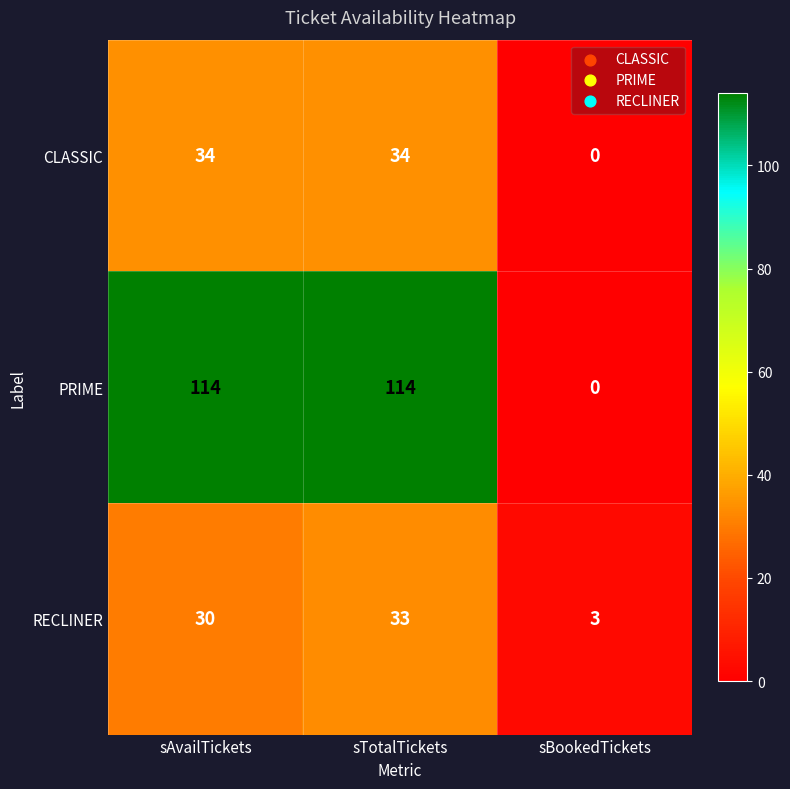

The PRIME series shows 189 at sAvailTickets. True or false?

False